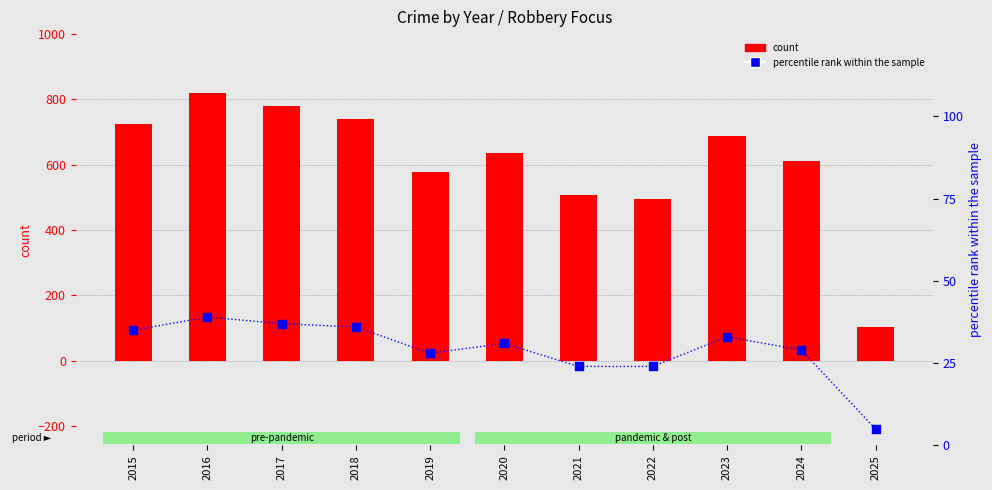

Which series reaches the maximum Y coordinate?

count